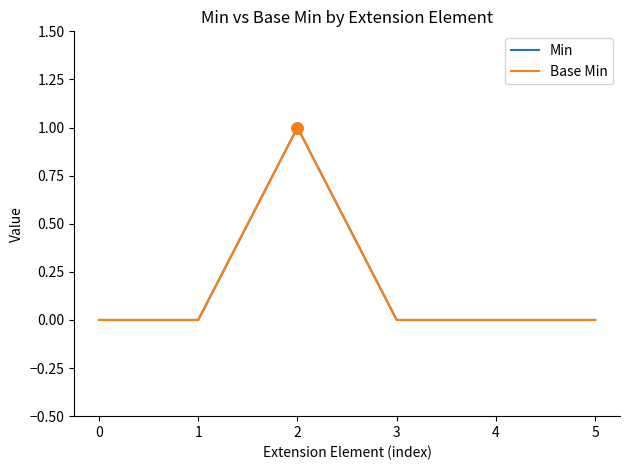

True or false: Min has a value of -1 at 1.

False